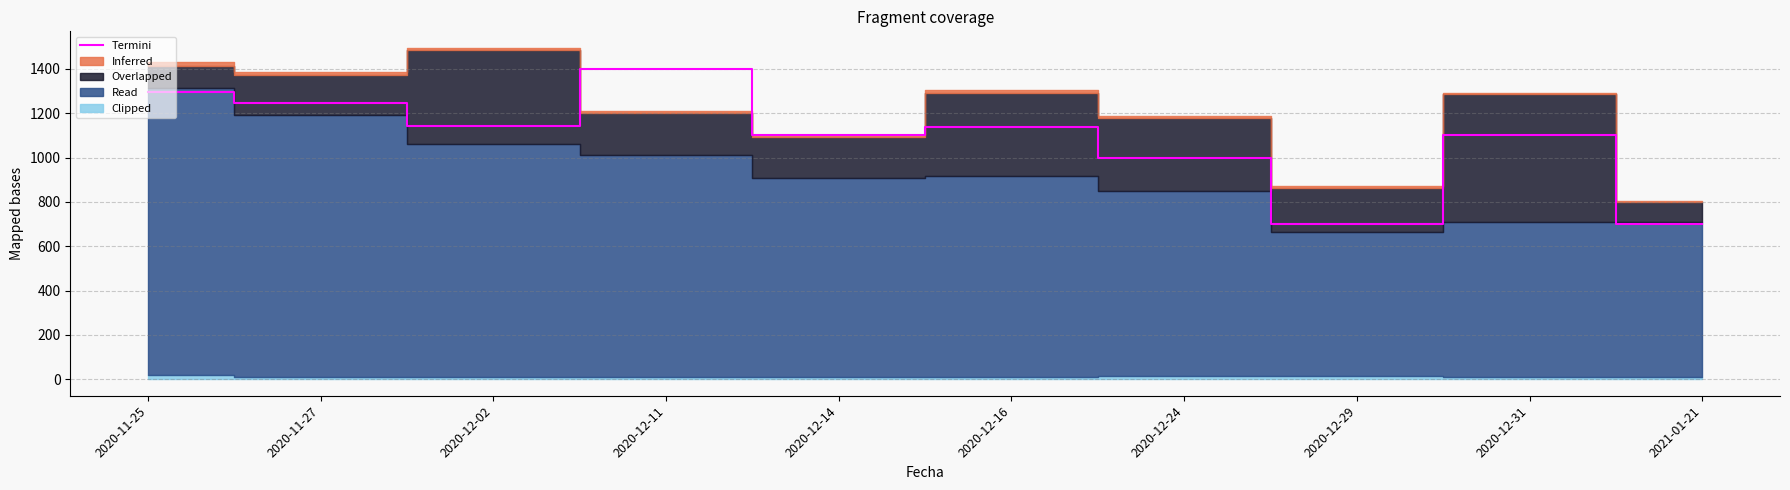

Reading left to right, extract all data points from this chart.

1294	1245	1144	1400	1100	1139	1000	700	1100	700